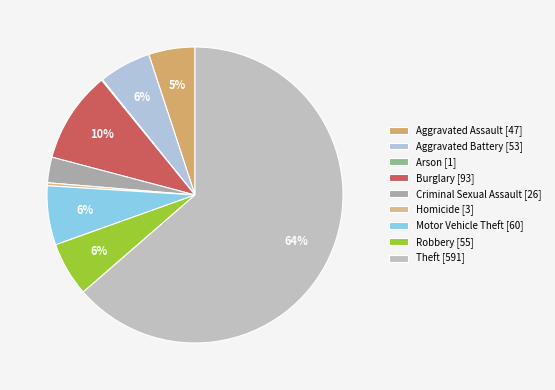

What is the total percentage of Motor Vehicle Theft and Aggravated Assault?

11.5%